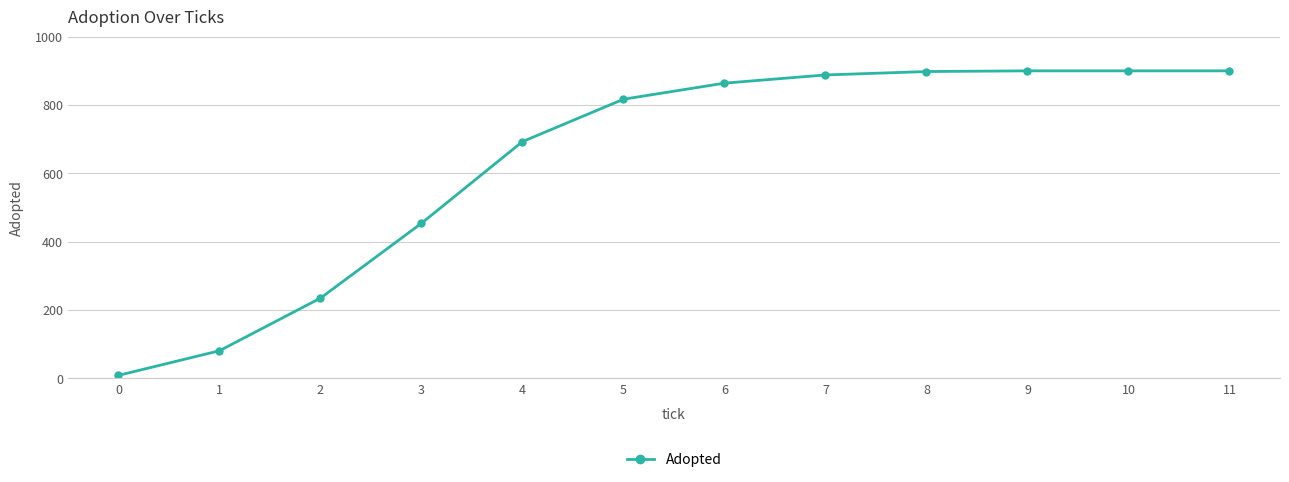

What is the maximum value shown in the chart?

900